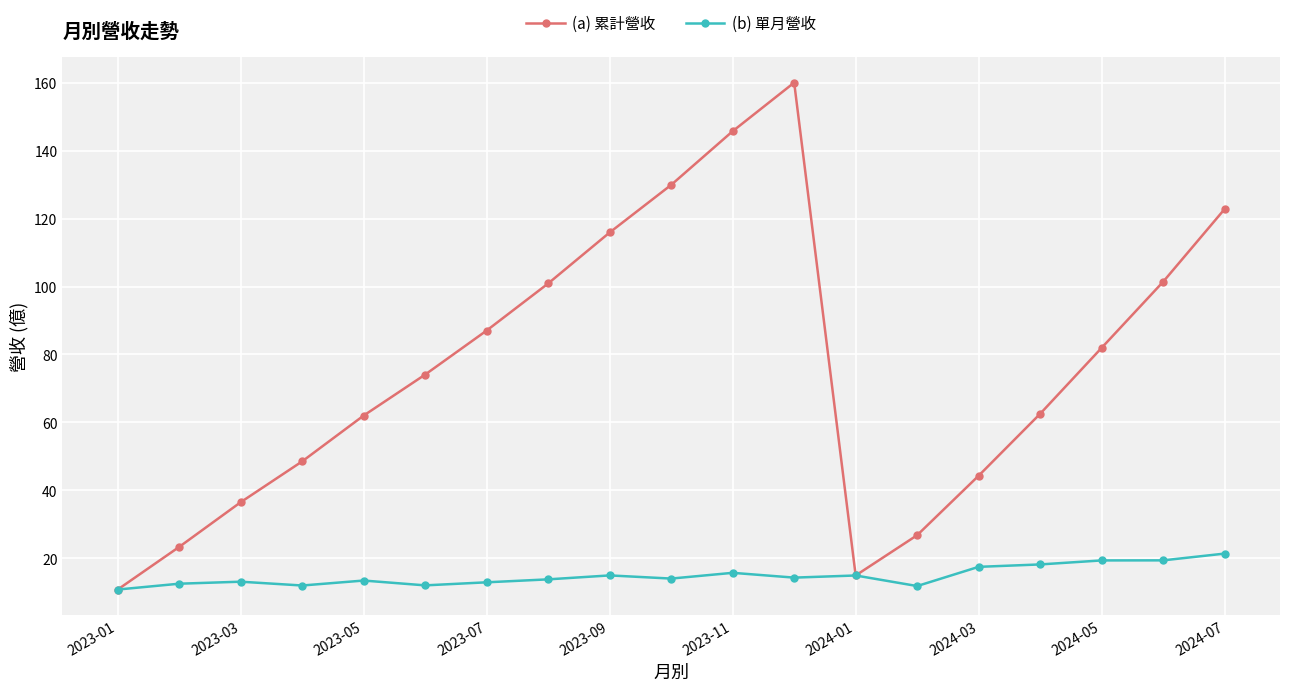

List the series in order of their peak value, highest first.

(a) 累計營收, (b) 單月營收